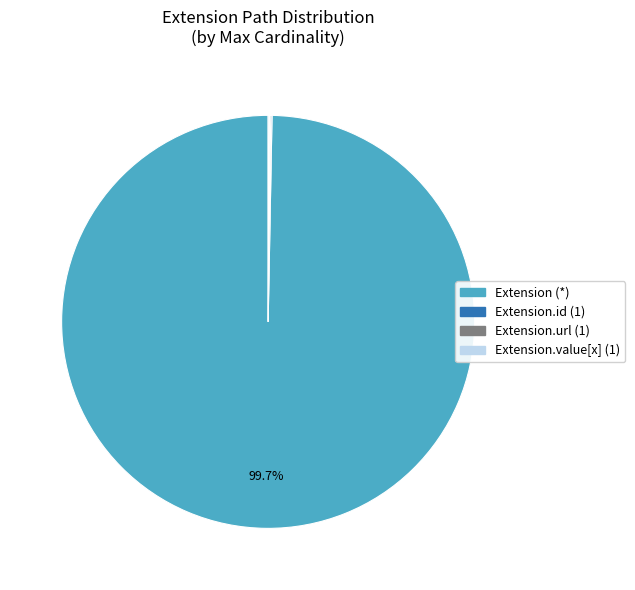

Is there a majority slice in this chart?

Yes